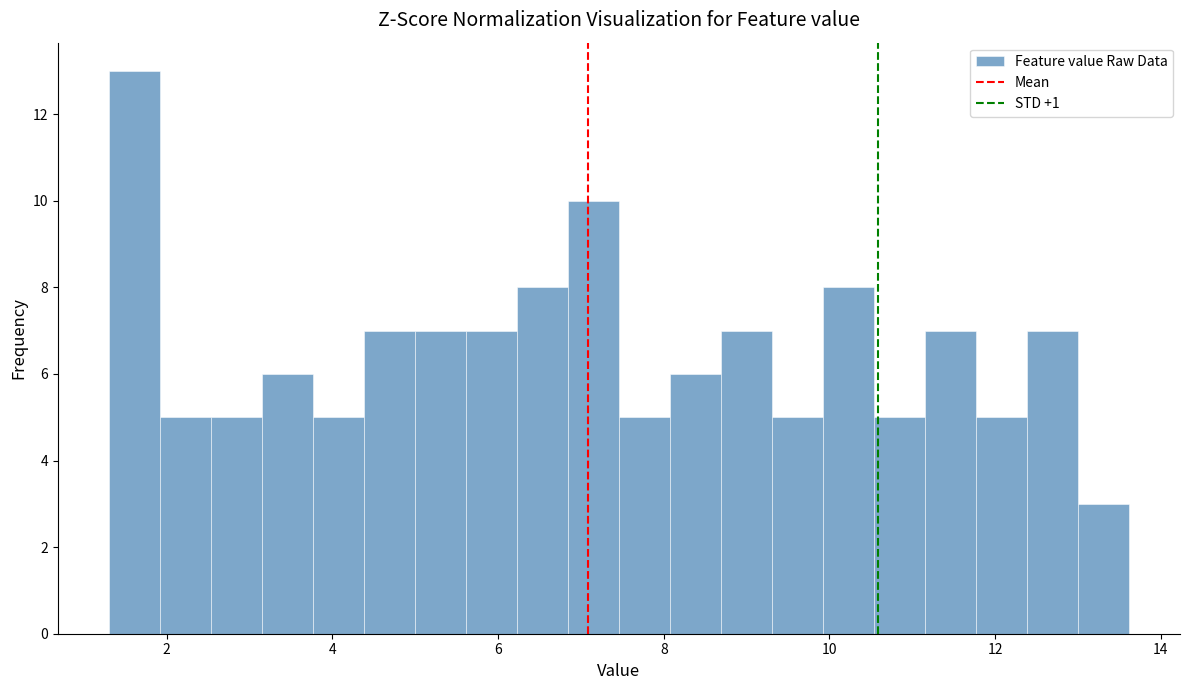

Read against the x-axis, roughly where is the centre of the tallest bar?

1.6